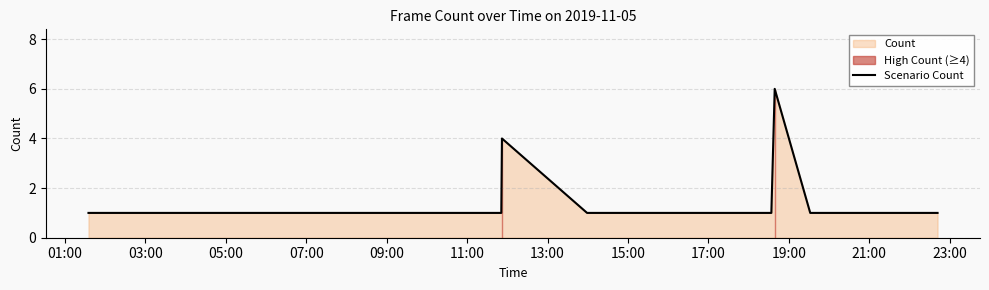

What is the difference between the maximum and minimum values?

5